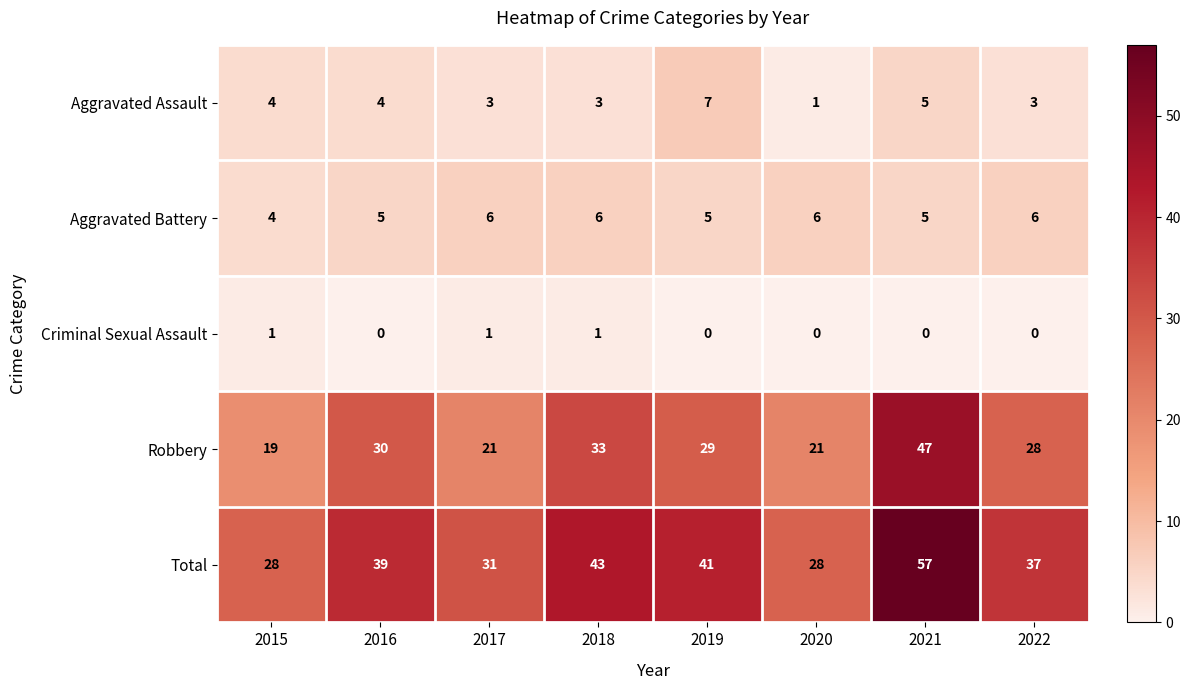

What is the greatest value displayed?

57